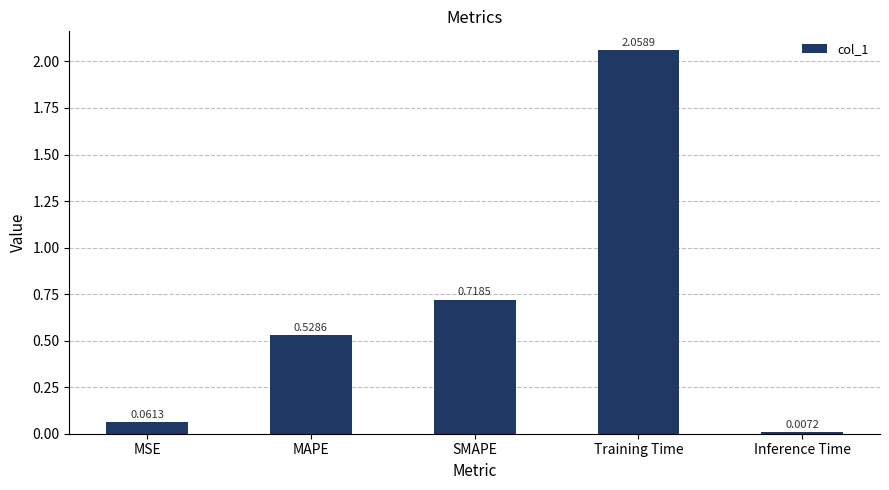

At which category does the chart reach its minimum across all series?

Inference Time